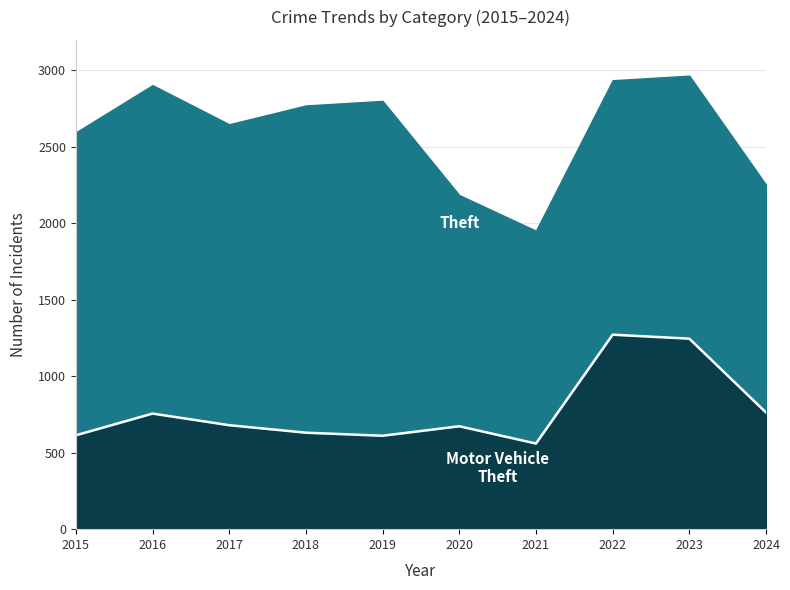

How many values are below 680?

5